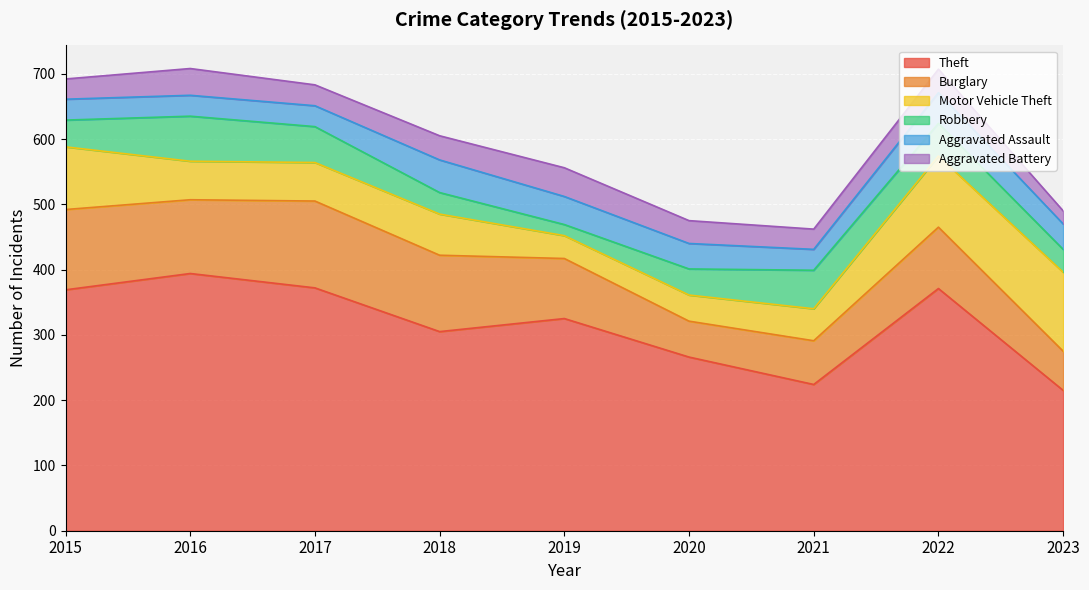

True or false: Robbery has a value of 11 at 2015.

False